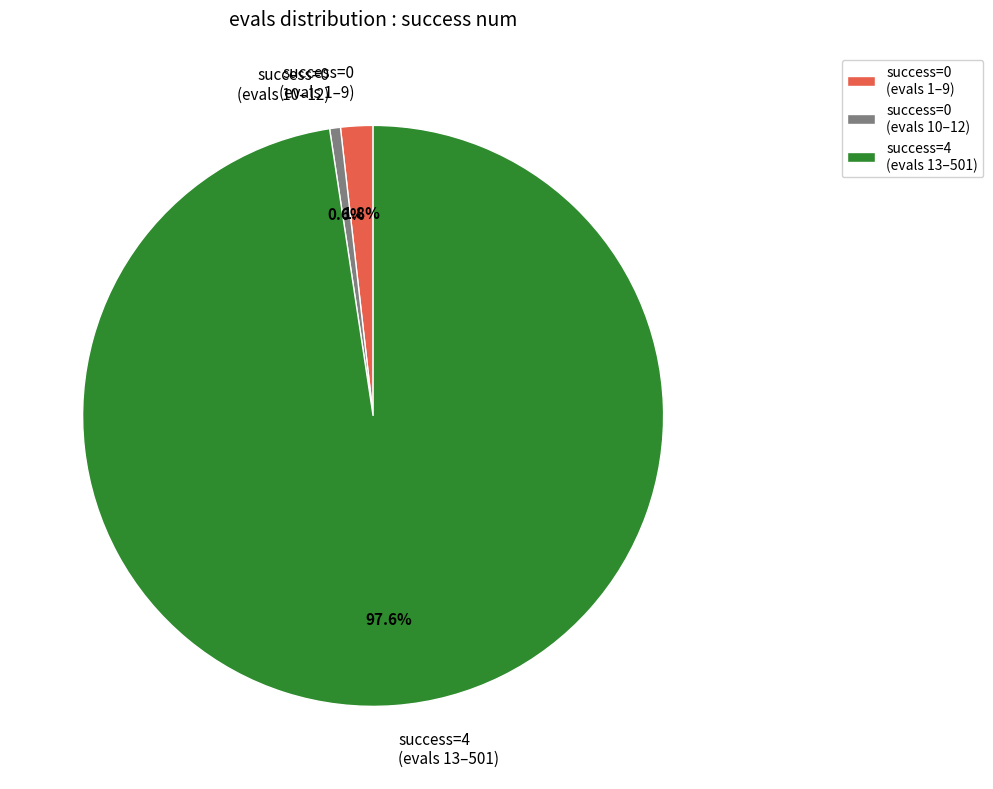

What is the smallest slice in the pie chart?

success=0 (evals 10–12)